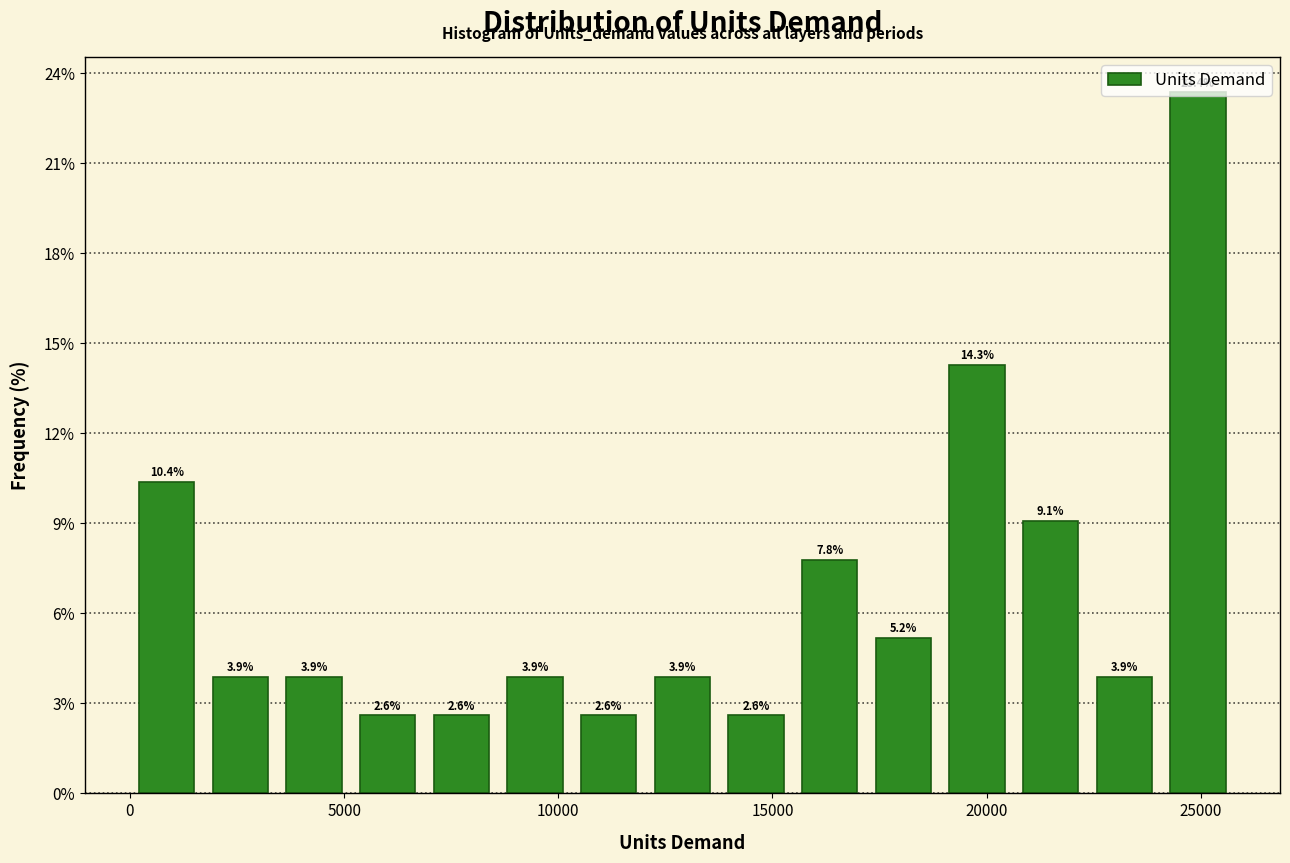

Around what value on the x-axis is the tallest bar? Give the approximate position of its centre, as read against the axis.

25000